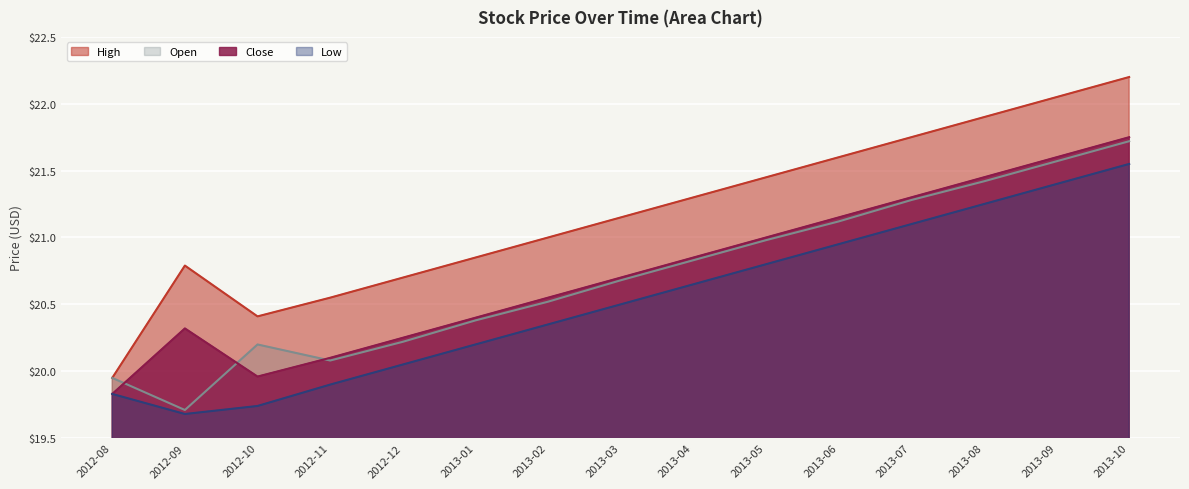

What is the difference between the maximum and minimum values in the Low series?

1.9